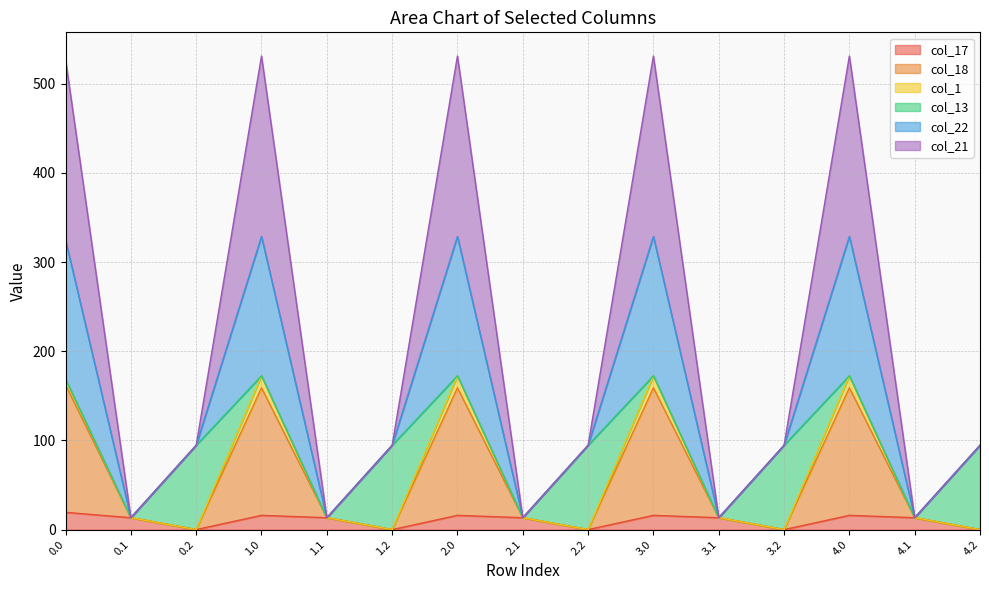

Which has a higher value, 2.2 or 0.2?

2.2